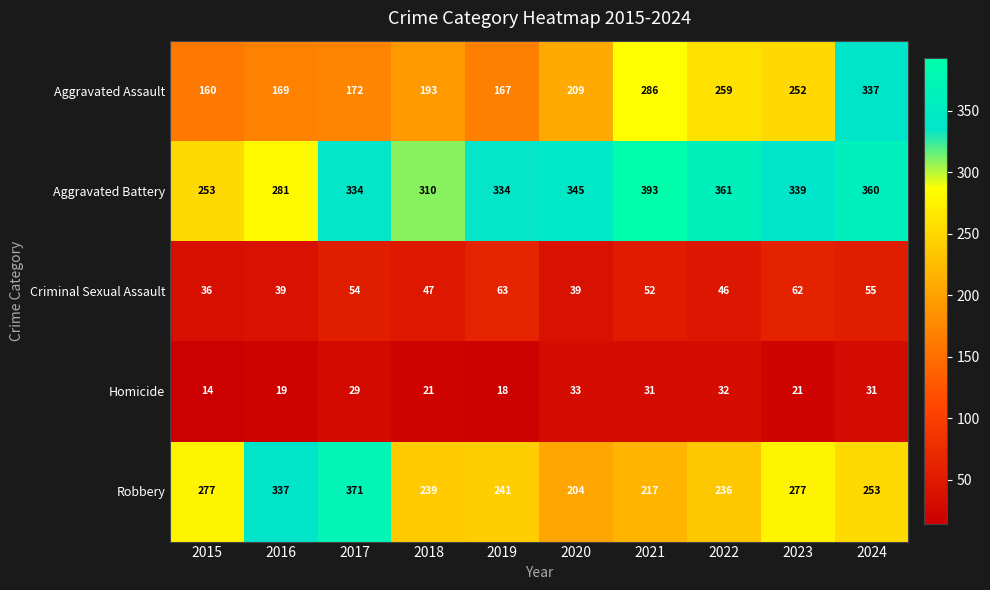

Rank the series by their maximum value, from highest to lowest.

Aggravated Battery, Robbery, Aggravated Assault, Criminal Sexual Assault, Homicide